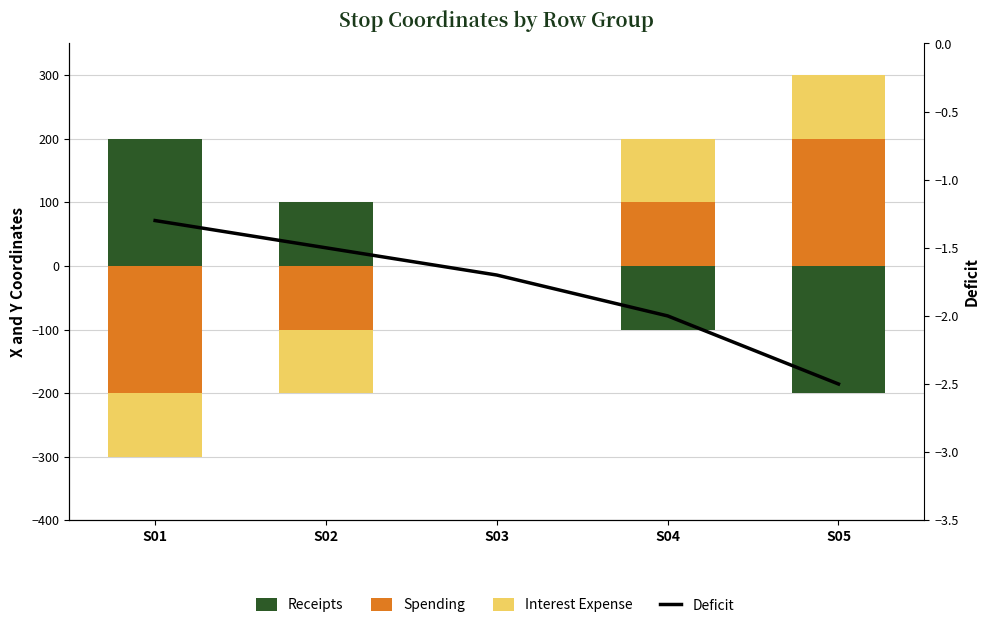

What is the spread (max minus min) of values at S01?

400.0